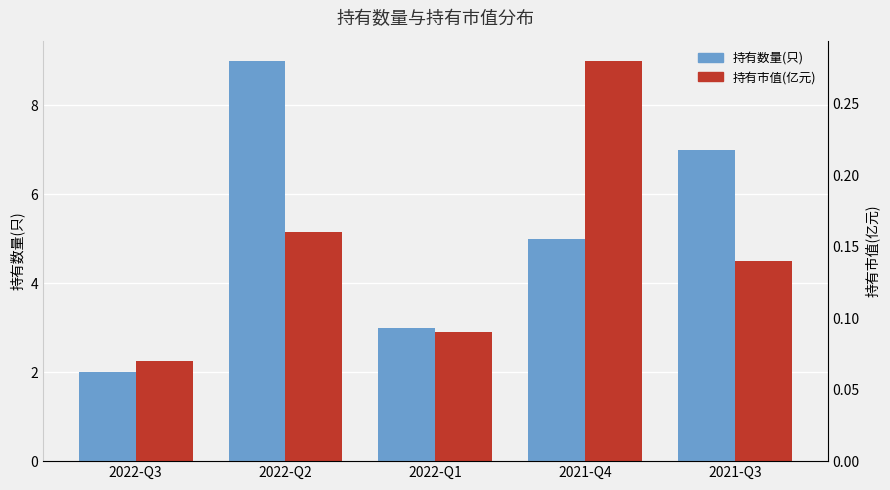

The value of 持有市值(亿元) at 2022-Q1 is 0.1. True or false?

False